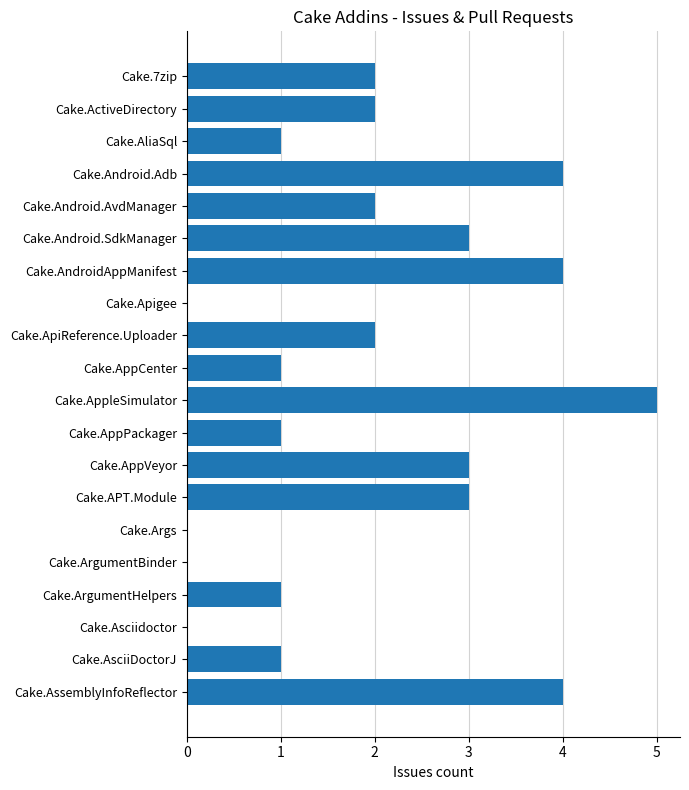

Approximately how many times larger is the value at Cake.AndroidAppManifest compared to Cake.7zip?

2.0